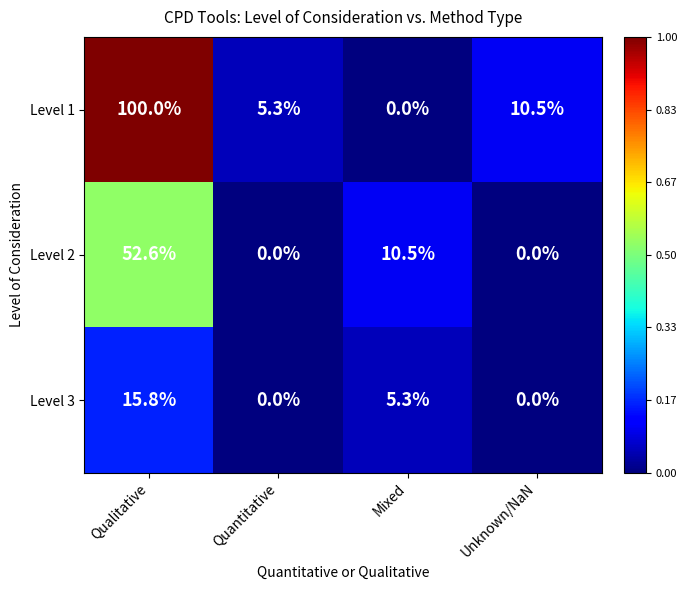

At Mixed, list the series in order from smallest to largest.

Level 1, Level 3, Level 2